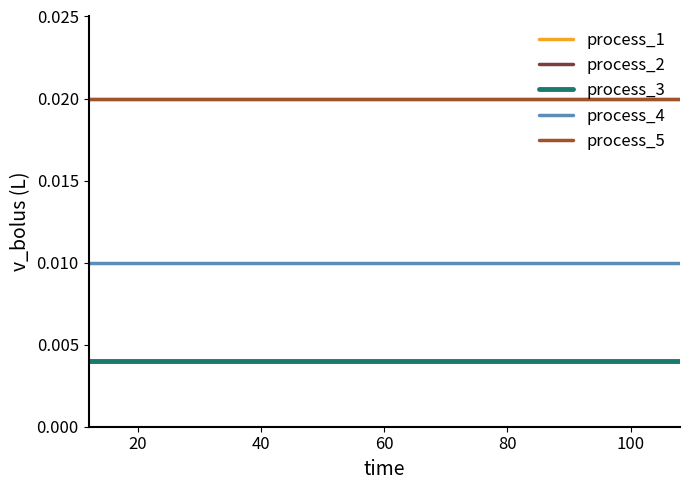

Does the chart have visible grid lines?

No